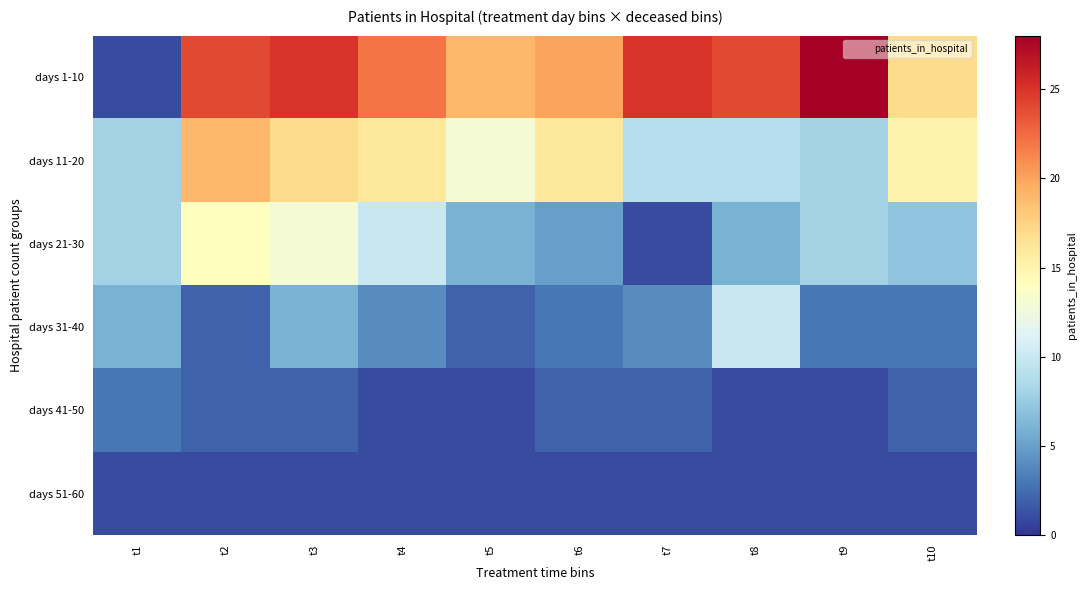

Reading left to right, what are all the values shown in this chart?

days 1-10: t1=1	t2=24	t3=25	t4=22	t5=19	t6=20	t7=25	t8=24	t9=28	t10=17
days 11-20: t1=8	t2=19	t3=17	t4=16	t5=13	t6=16	t7=9	t8=9	t9=8	t10=15
days 21-30: t1=8	t2=14	t3=13	t4=10	t5=6	t6=5	t7=1	t8=6	t9=8	t10=7
days 31-40: t1=6	t2=2	t3=6	t4=4	t5=2	t6=3	t7=4	t8=10	t9=3	t10=3
days 41-50: t1=3	t2=2	t3=2	t4=1	t5=1	t6=2	t7=2	t8=1	t9=1	t10=2
days 51-60: t1=1	t2=1	t3=1	t4=1	t5=1	t6=1	t7=1	t8=1	t9=1	t10=1